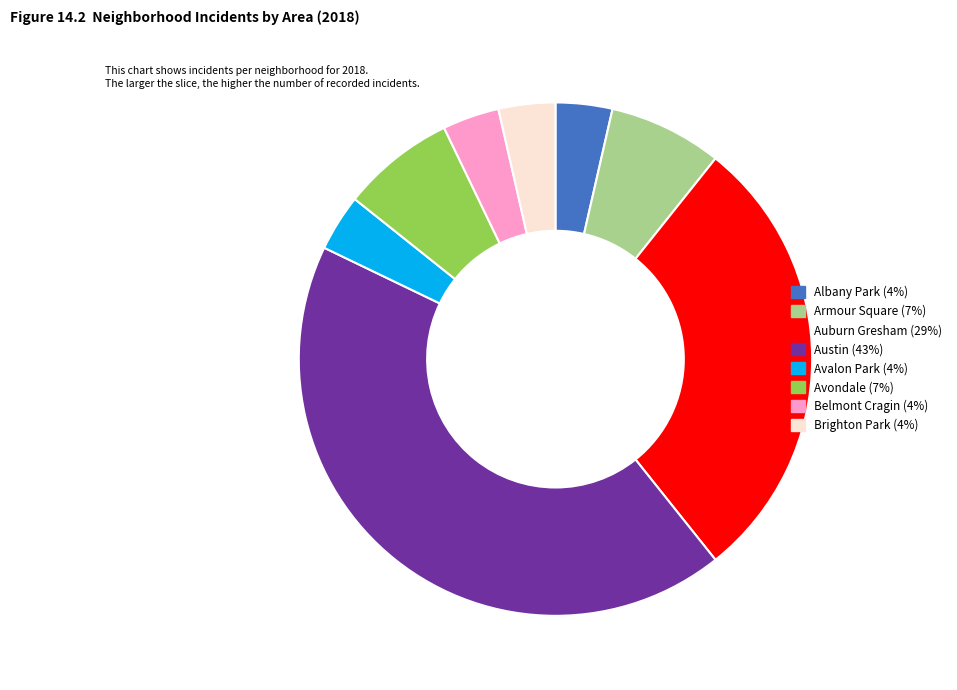

Is there a majority slice in this chart?

No